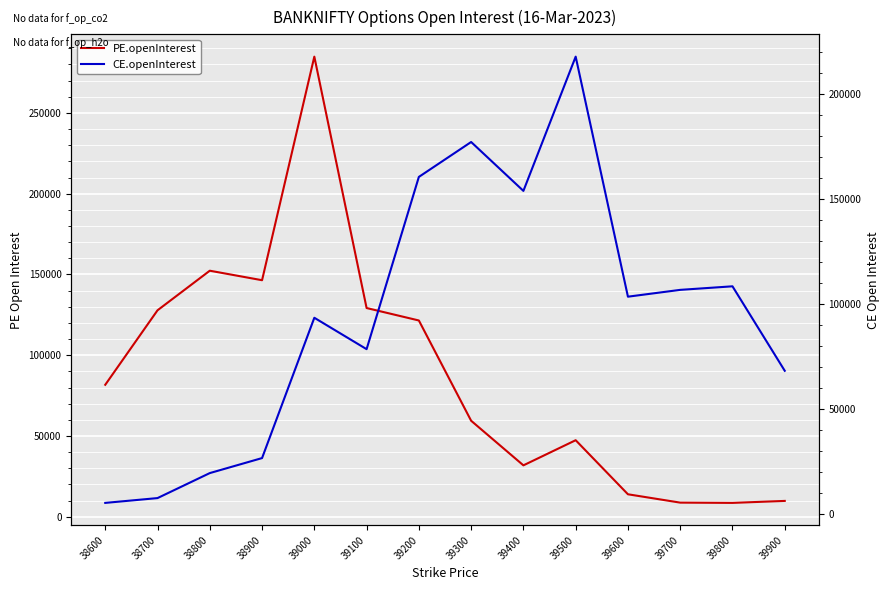

What is the total value across all series at 39300?

236599